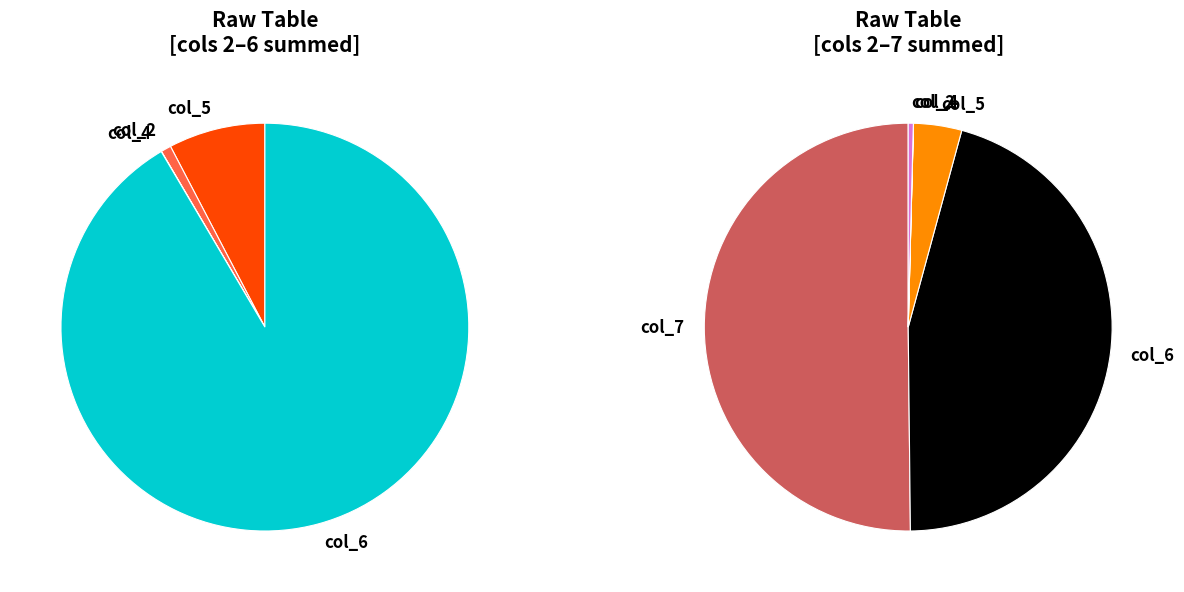

Between 0 and 10, which series saw the biggest shift?

col_7